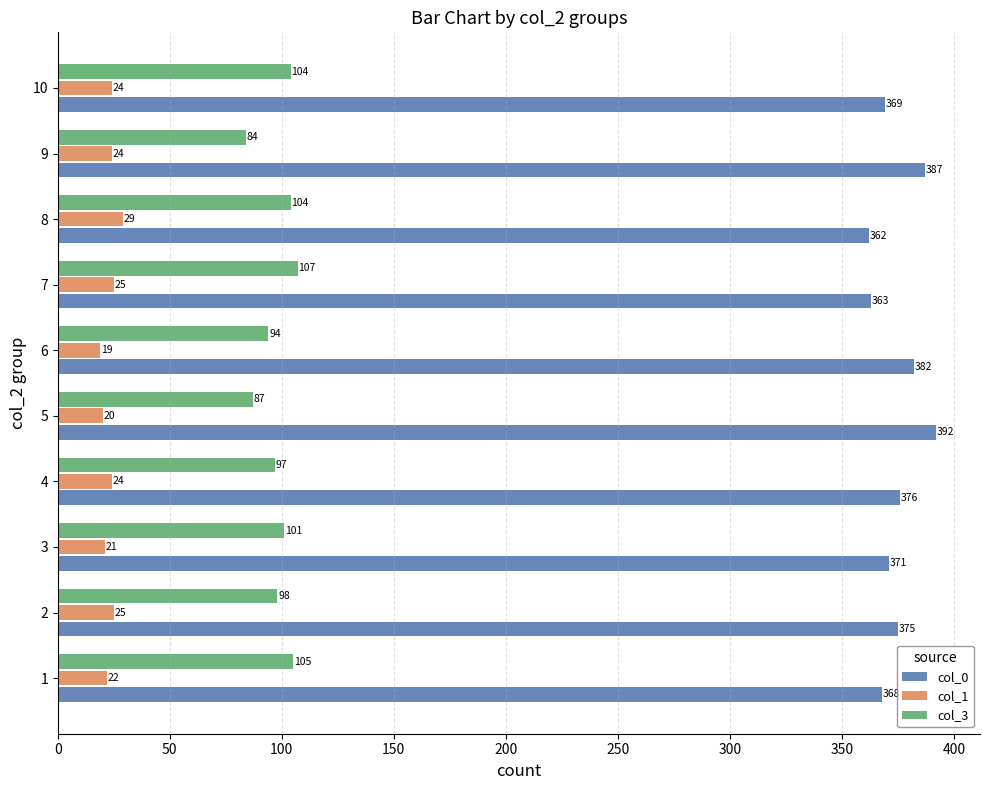

At how many categories does at least one series exceed 267?

10